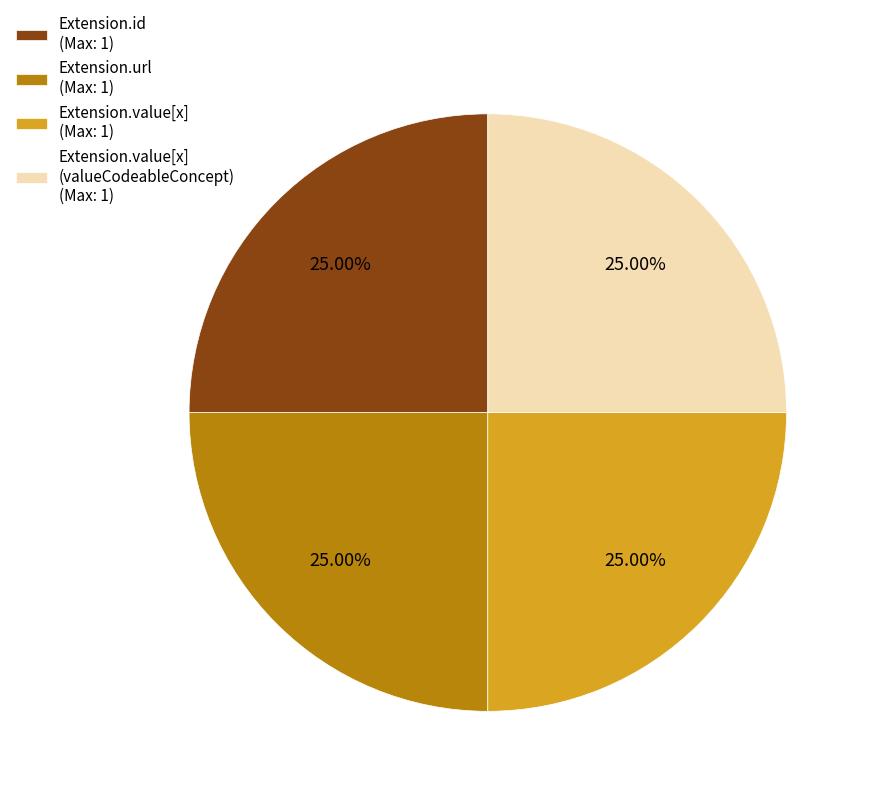

Is there any slice that represents more than half of the pie?

No